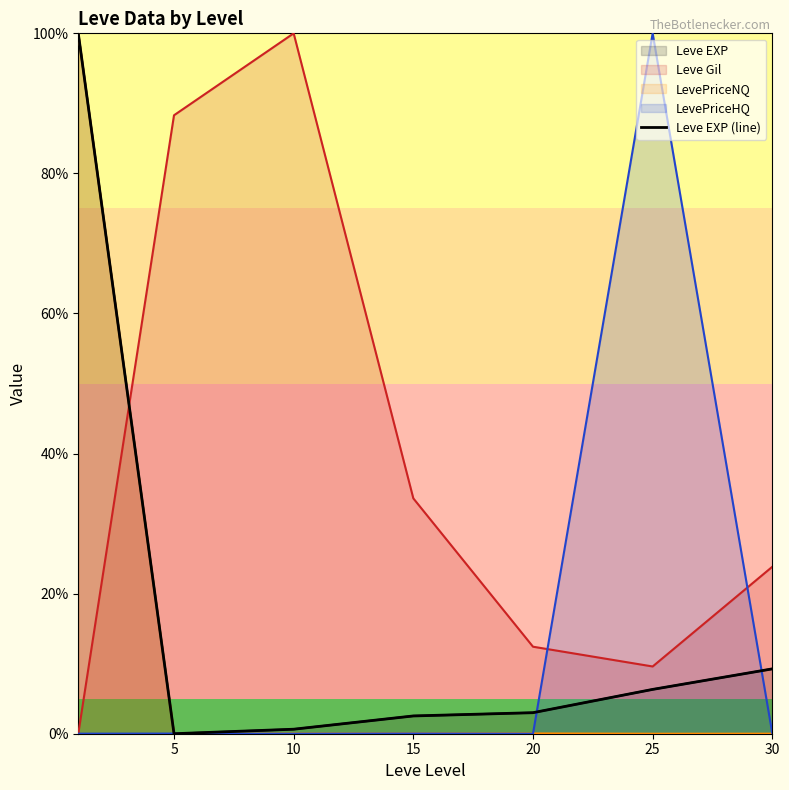

What is the difference between the values at 30 and 15?

6.7